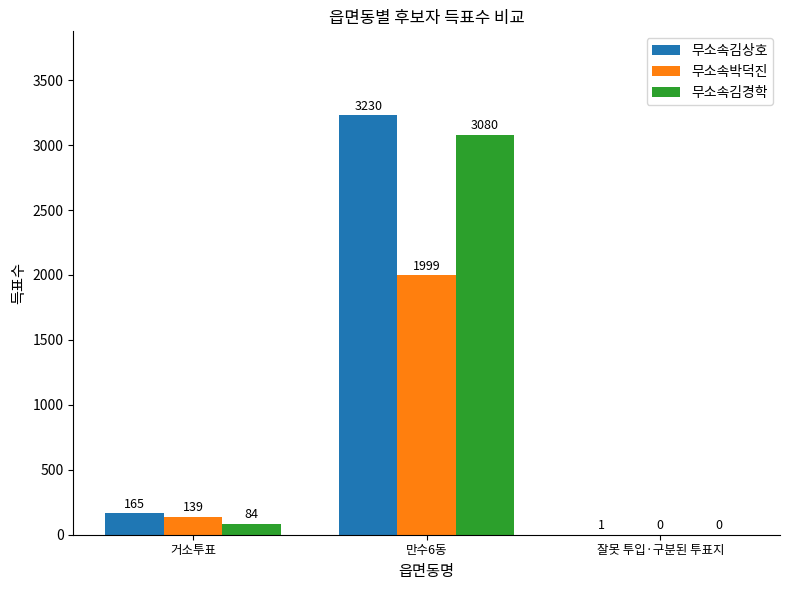

Count the number of categories in the chart.

3